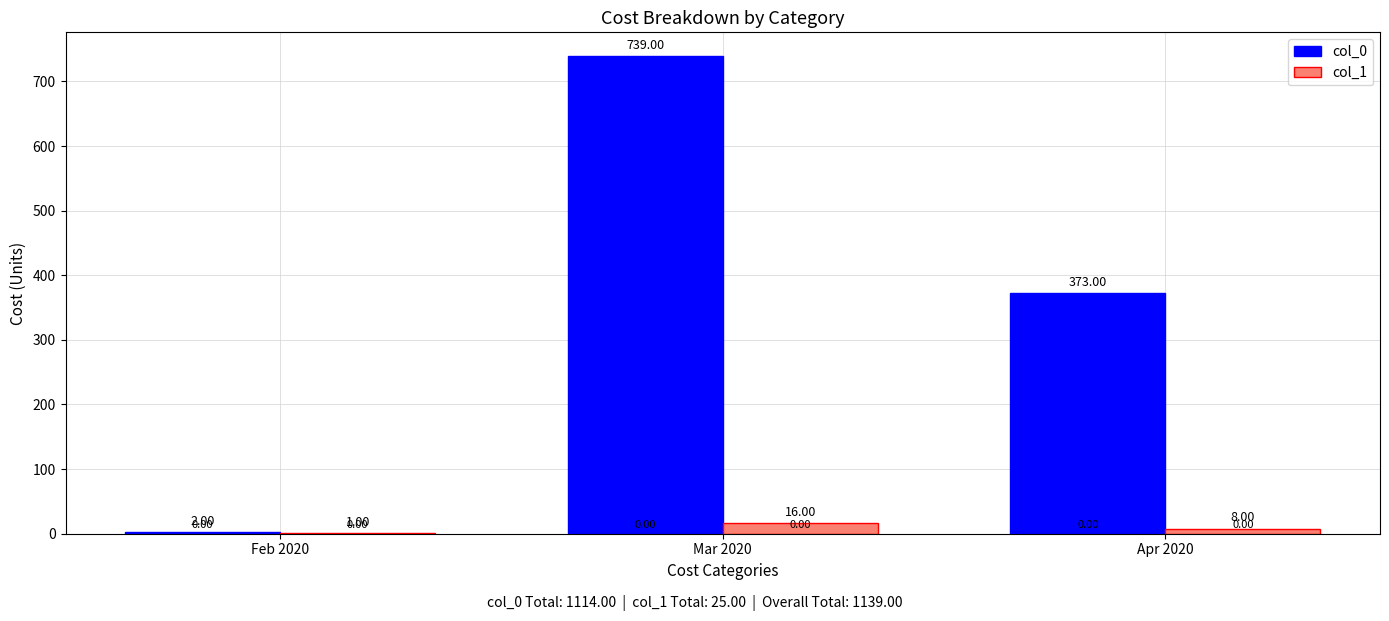

What is the maximum value for col_1?

16